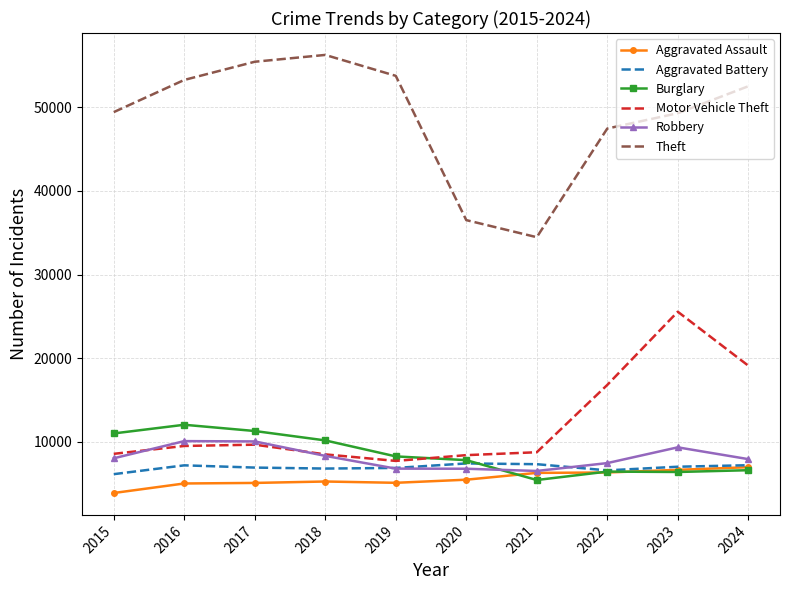

True or false: Robbery and Theft cross at least once.

False